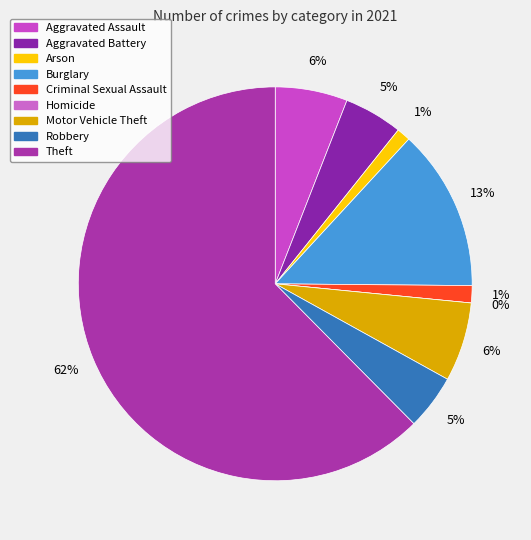

Count the number of slices in the pie.

9